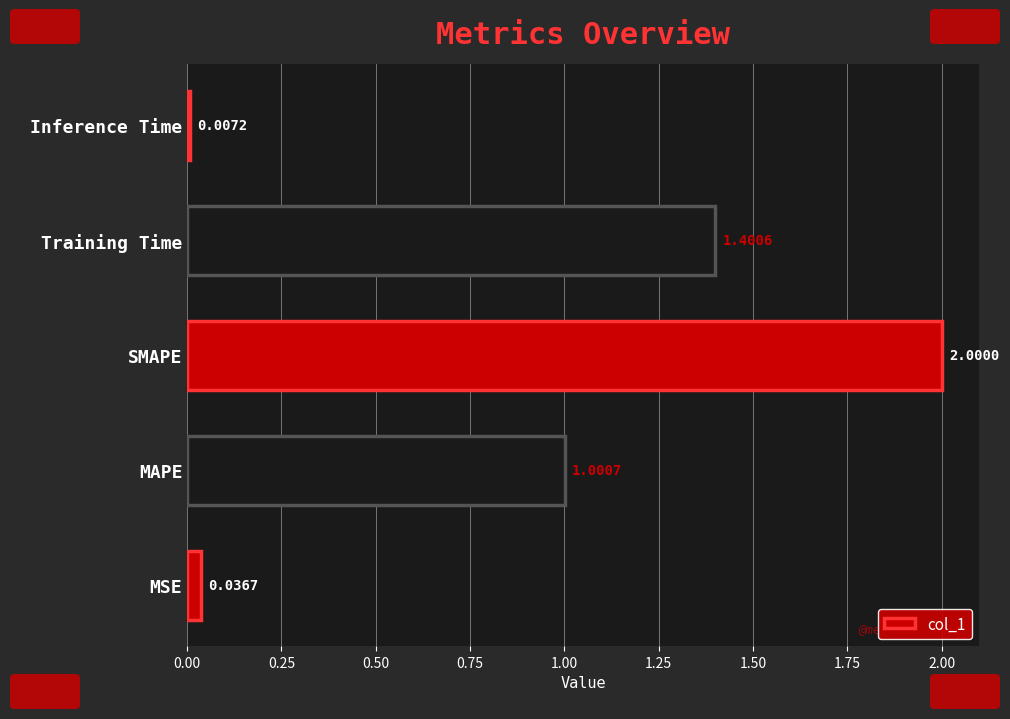

How many data points are less than 1?

2